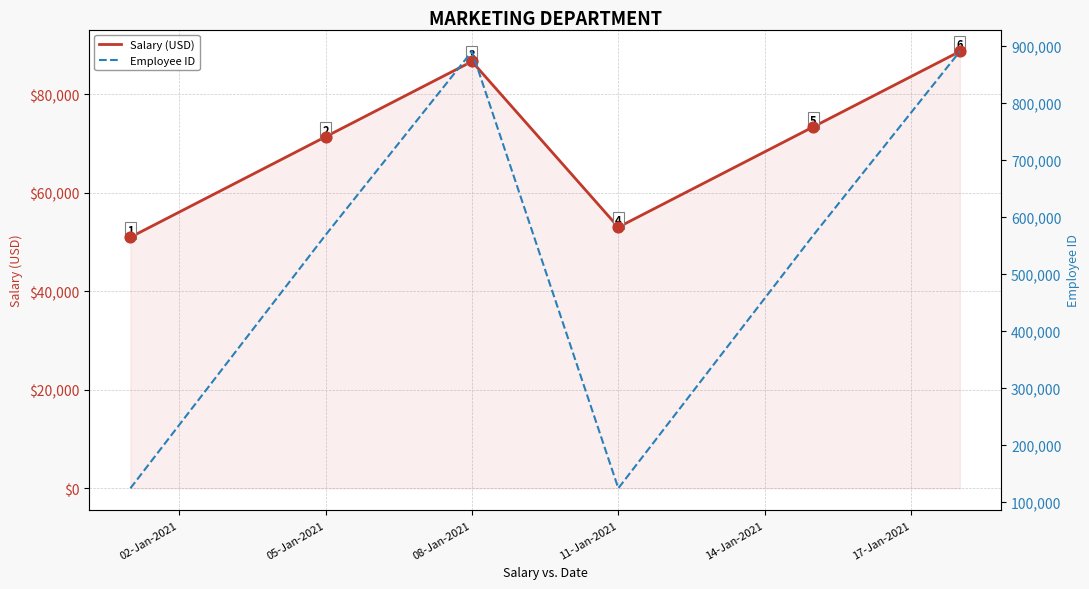

At how many categories does at least one series exceed 280574?

4